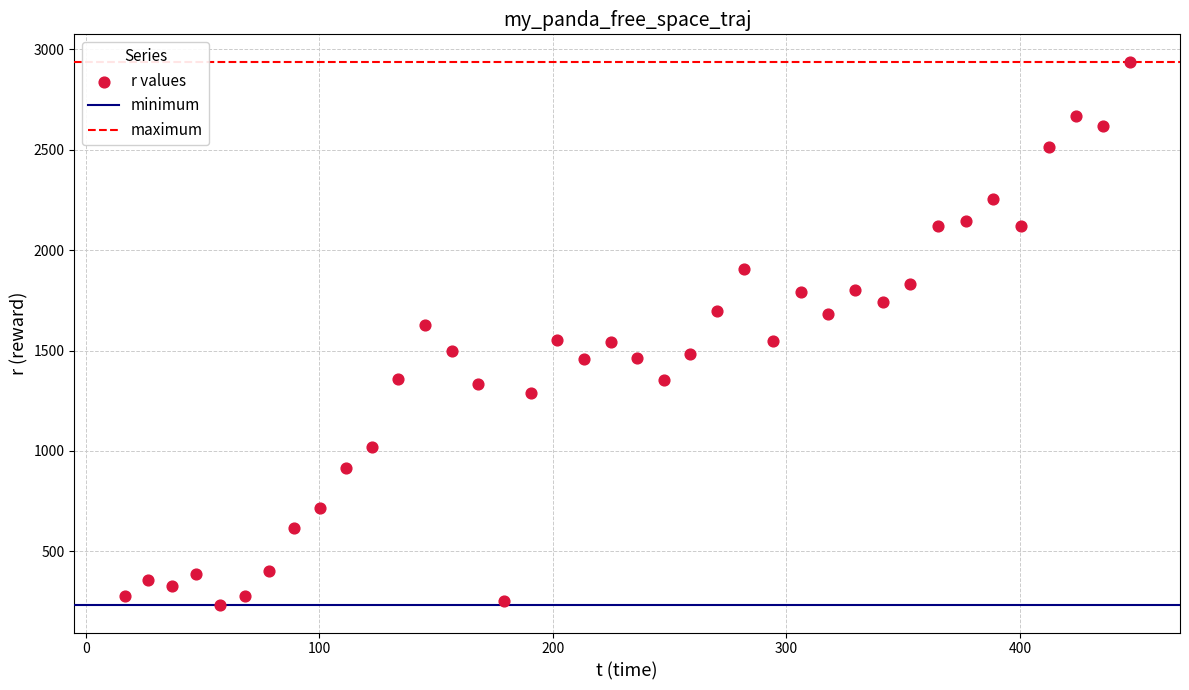

What is the range of X values (max minus min)?

430.3